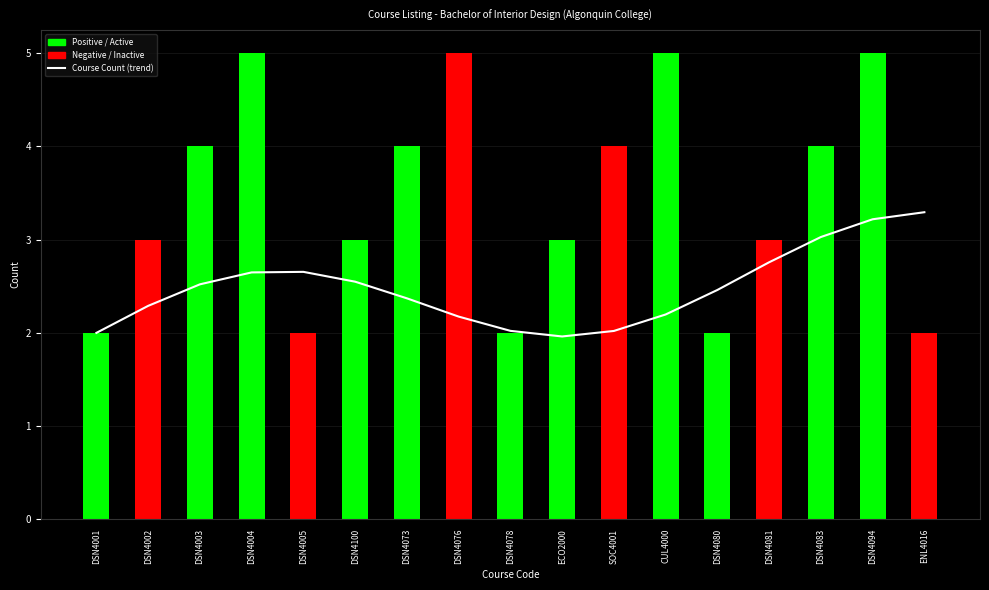

List the labels in order of value, smallest first.

ECO2000, DSN4001, SOC4001, DSN4078, DSN4076, CUL4000, DSN4002, DSN4073, DSN4080, DSN4003, DSN4100, DSN4004, DSN4005, DSN4081, DSN4083, DSN4094, ENL4016